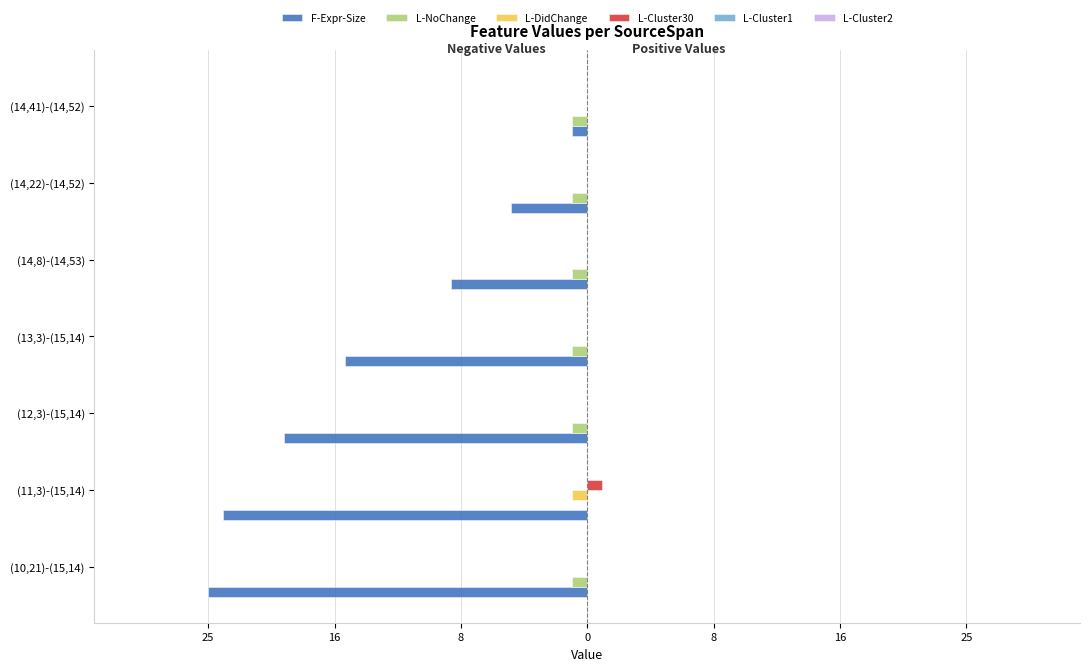

What is the maximum value shown in the chart?

1.0